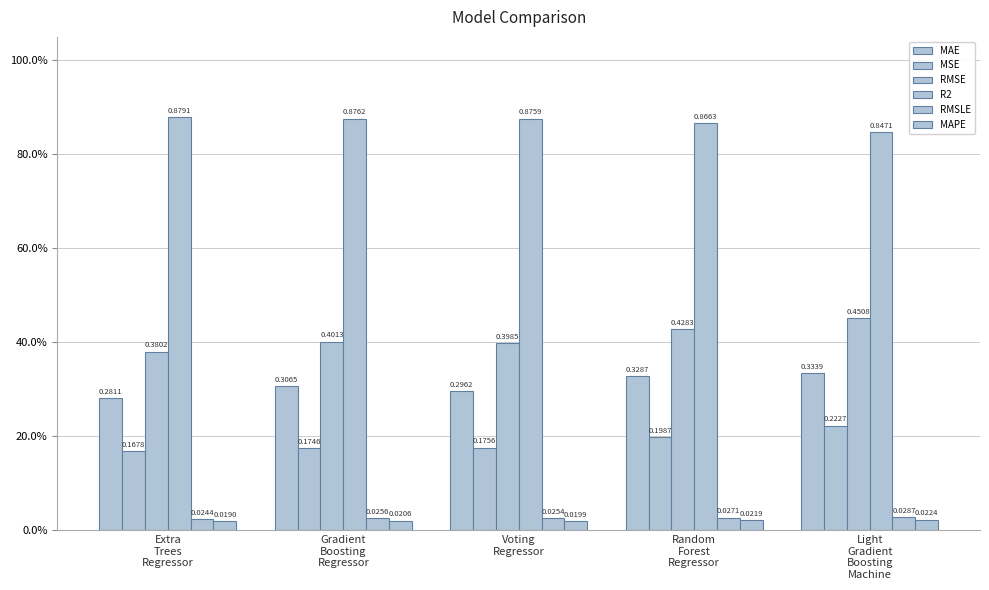

Does the chart contain any negative values?

No